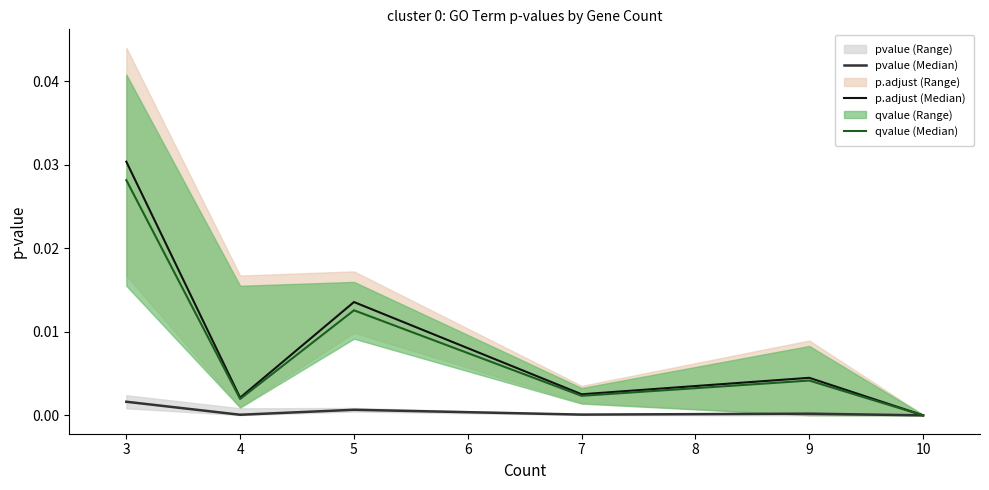

At which label does p.adjust (Median) reach its minimum?

10